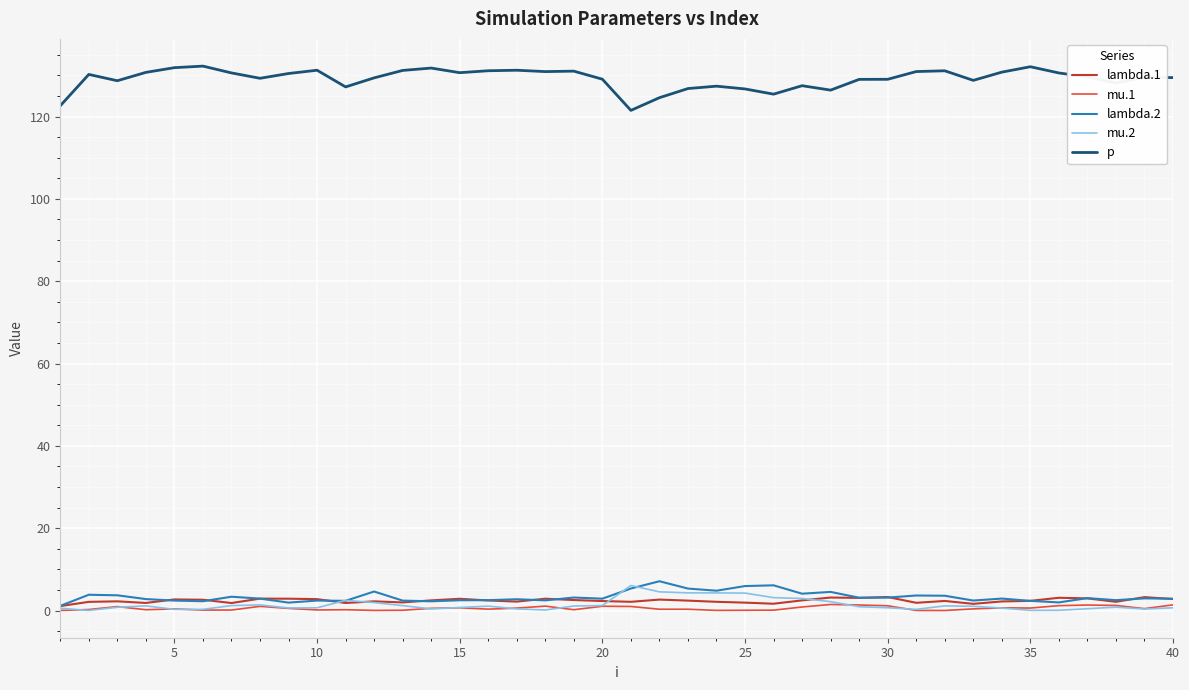

True or false: mu.2 and p cross at least once.

False